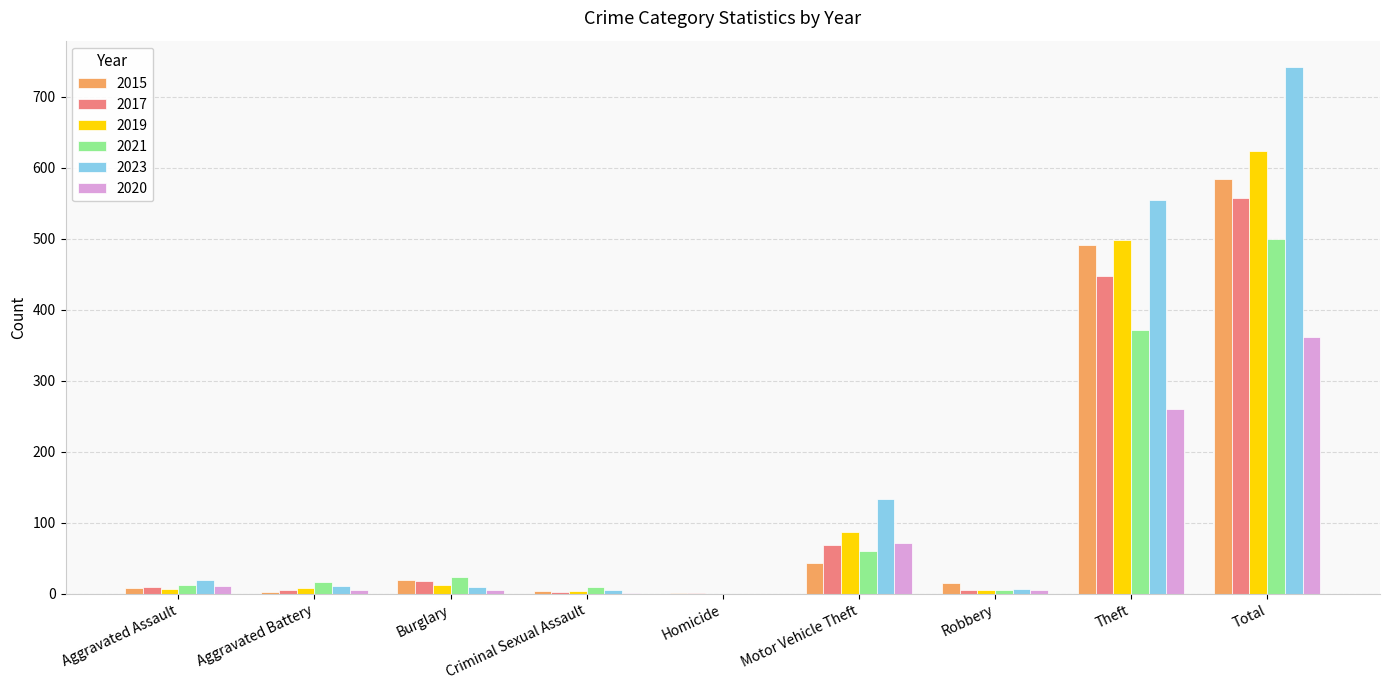

At which category does the chart reach its peak across all series?

Total